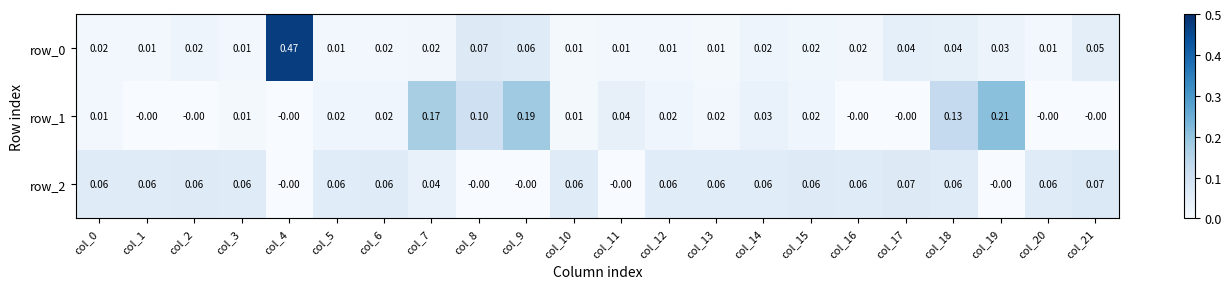

How many series are shown in this chart?

3